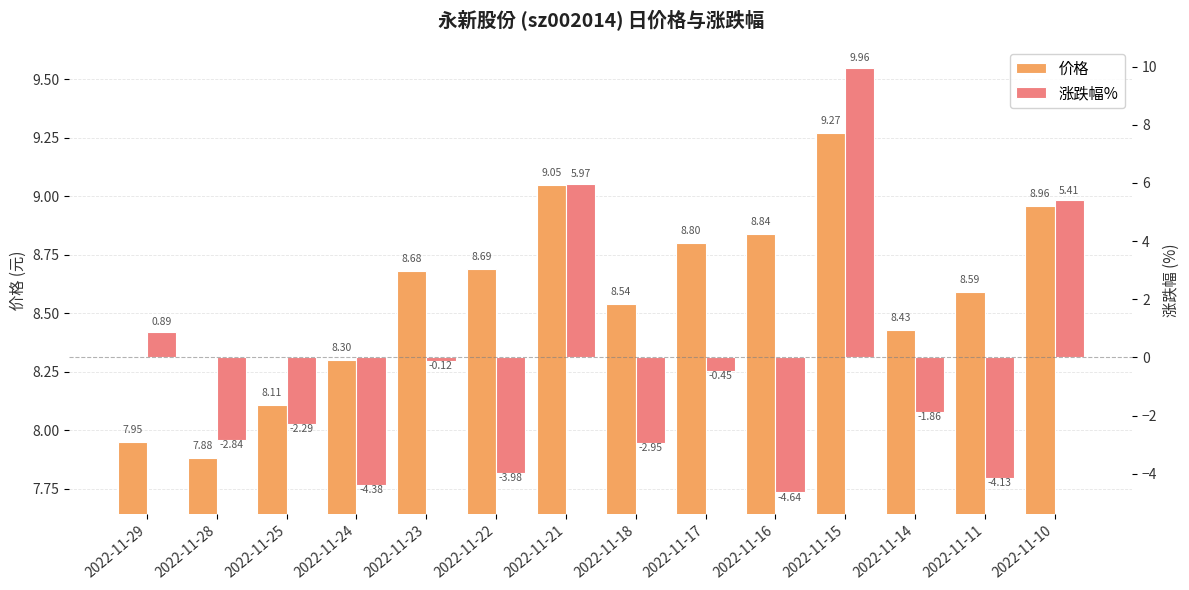

The value of 价格 at 2022-11-24 is 10.8. True or false?

False